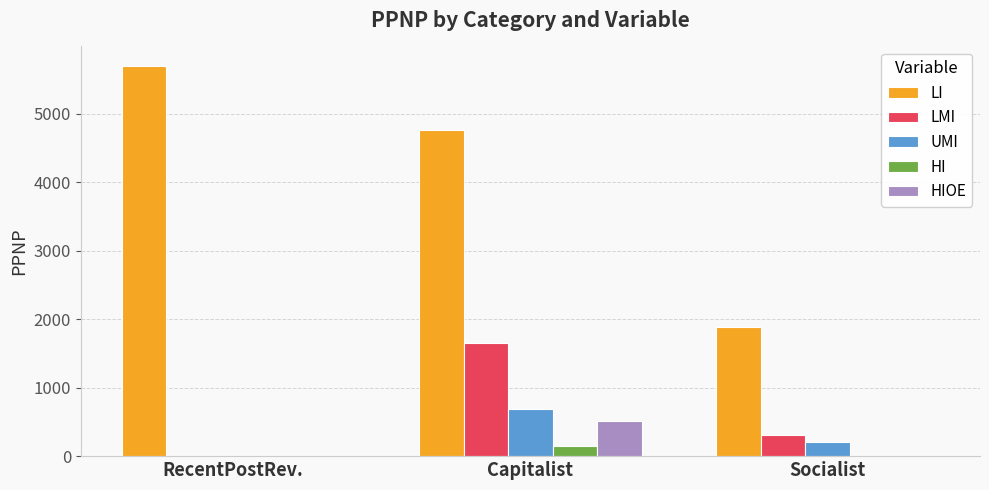

What is the sum of all LMI values?

1949